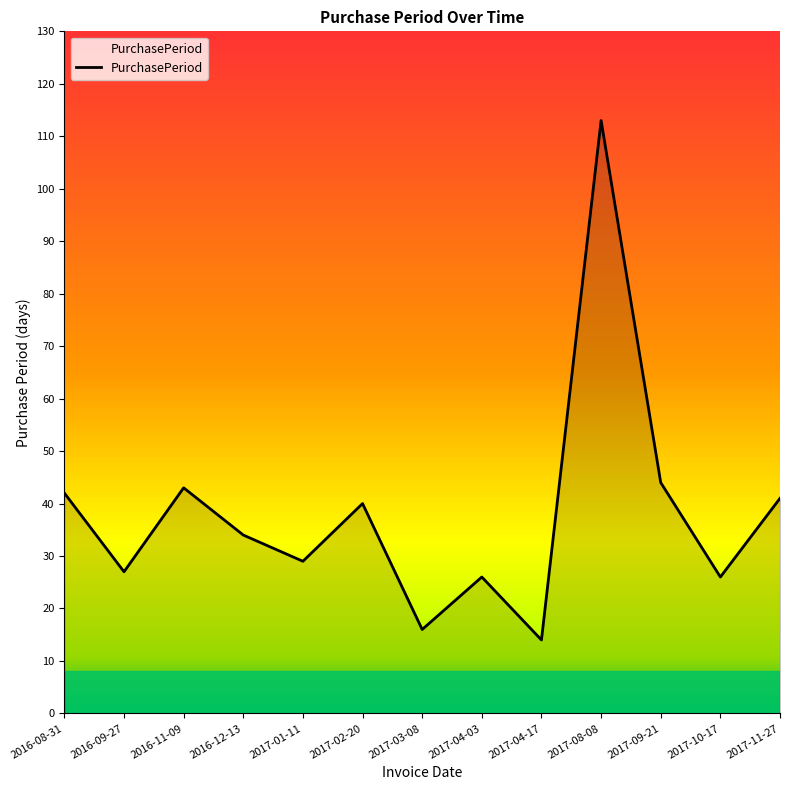

Reading left to right, list all the values displayed in this chart.

2016-08-31=42	2016-09-27=27	2016-11-09=43	2016-12-13=34	2017-01-11=29	2017-02-20=40	2017-03-08=16	2017-04-03=26	2017-04-17=14	2017-08-08=113	2017-09-21=44	2017-10-17=26	2017-11-27=41